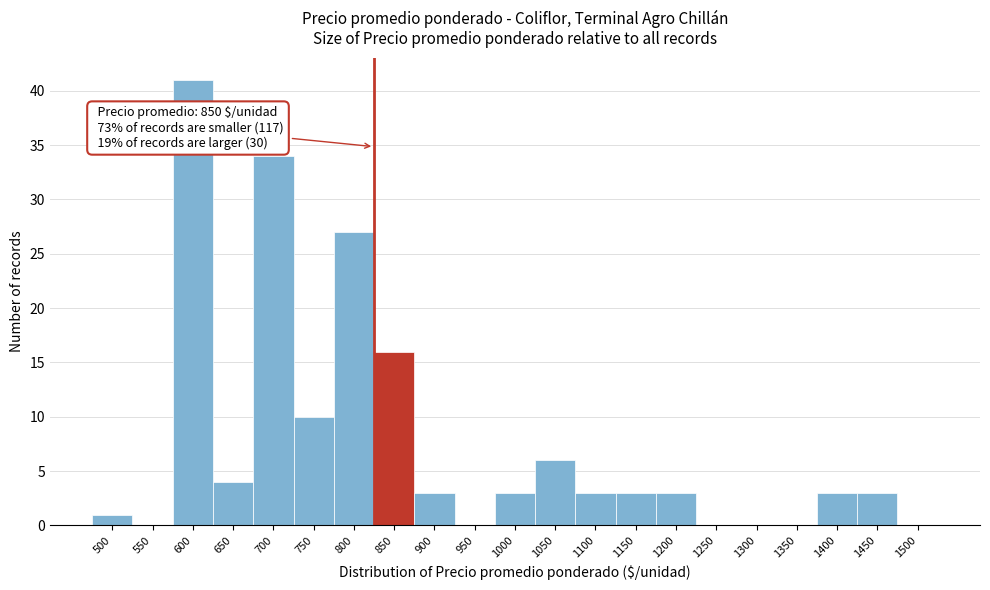

Reading left to right, transcribe all the data shown in this chart.

500=1	550=0	600=41	650=4	700=34	750=10	800=27	850=16	900=3	950=0	1000=3	1050=6	1100=3	1150=3	1200=3	1250=0	1300=0	1350=0	1400=3	1450=3	1500=0